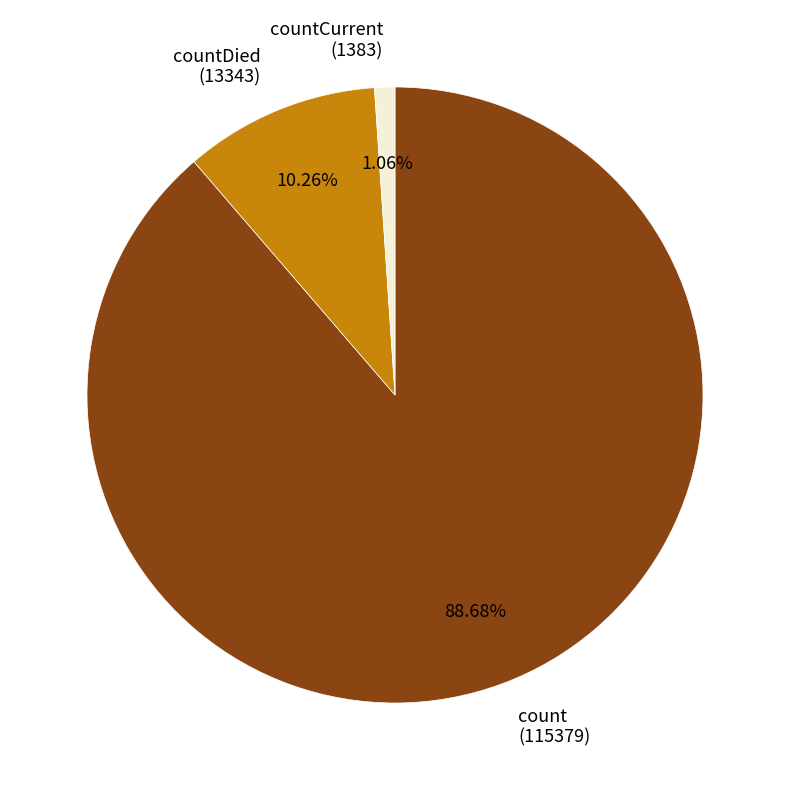

Is the sum of countCurrent (1383) and countDied (13343) greater than half?

No